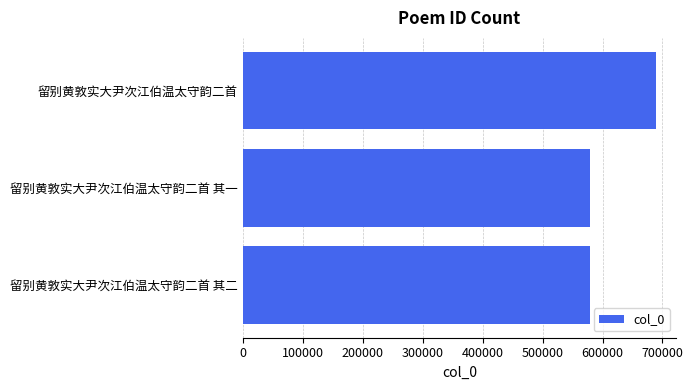

Between 留别黄敦实大尹次江伯温太守韵二首 and 留别黄敦实大尹次江伯温太守韵二首 其二, which is larger?

留别黄敦实大尹次江伯温太守韵二首